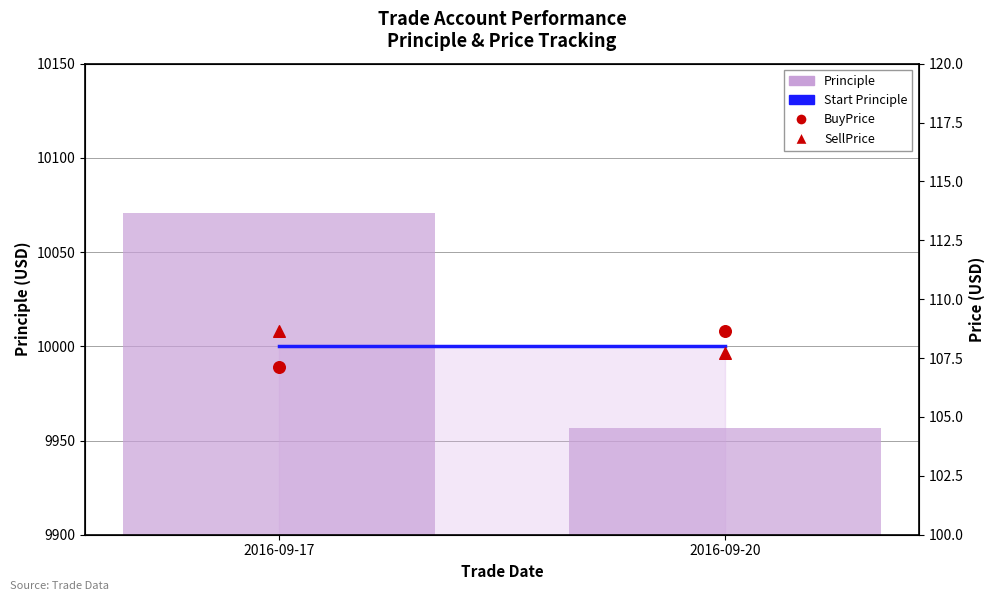

Which series contains the lowest Y value?

BuyPrice